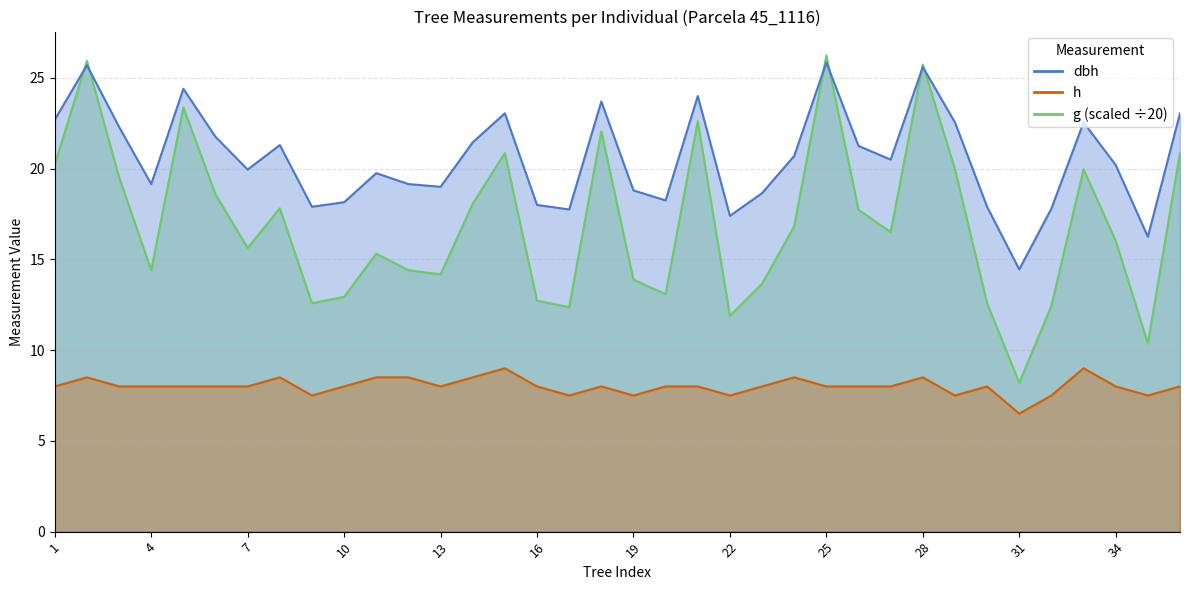

What is the difference between the h values at 32 and 8?

1.0